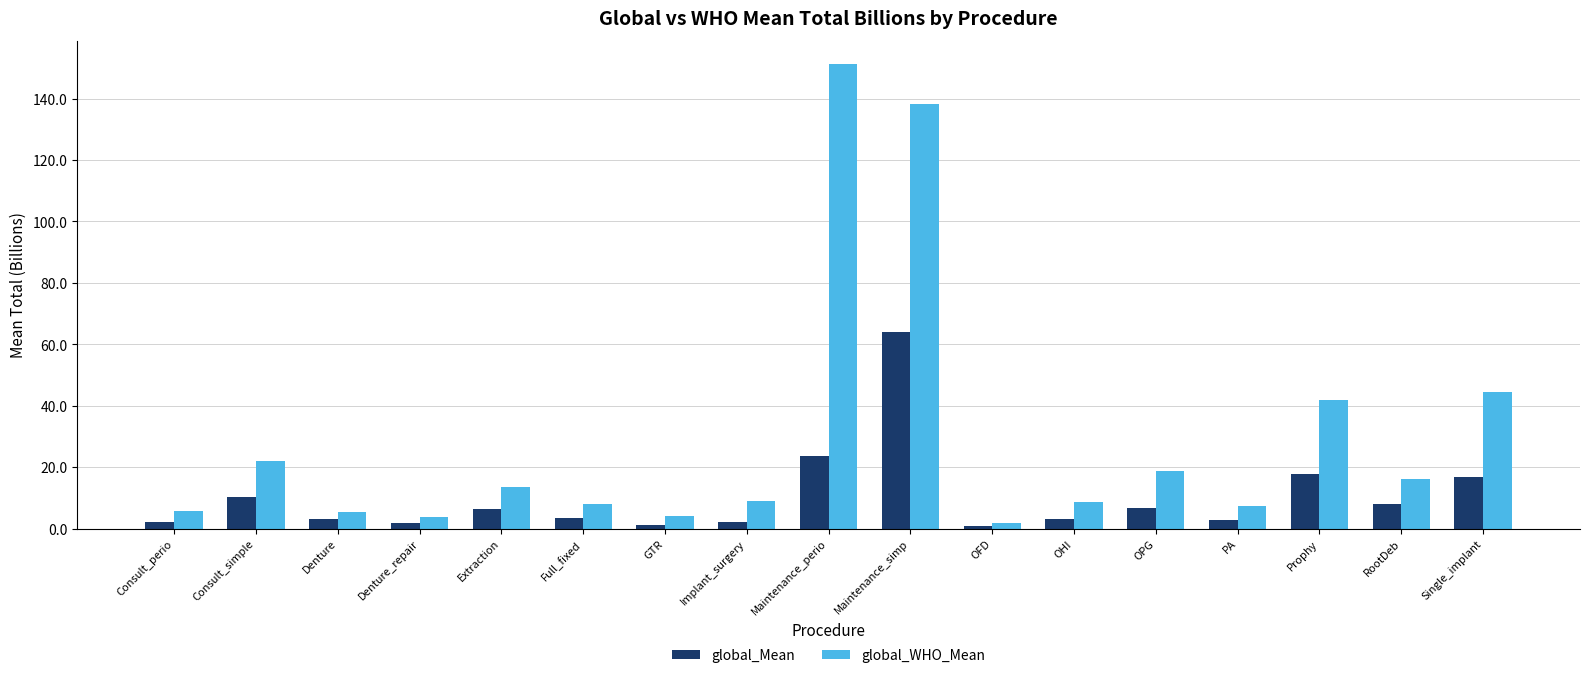

Where is global_WHO_Mean nearest to the value 76?

Single_implant